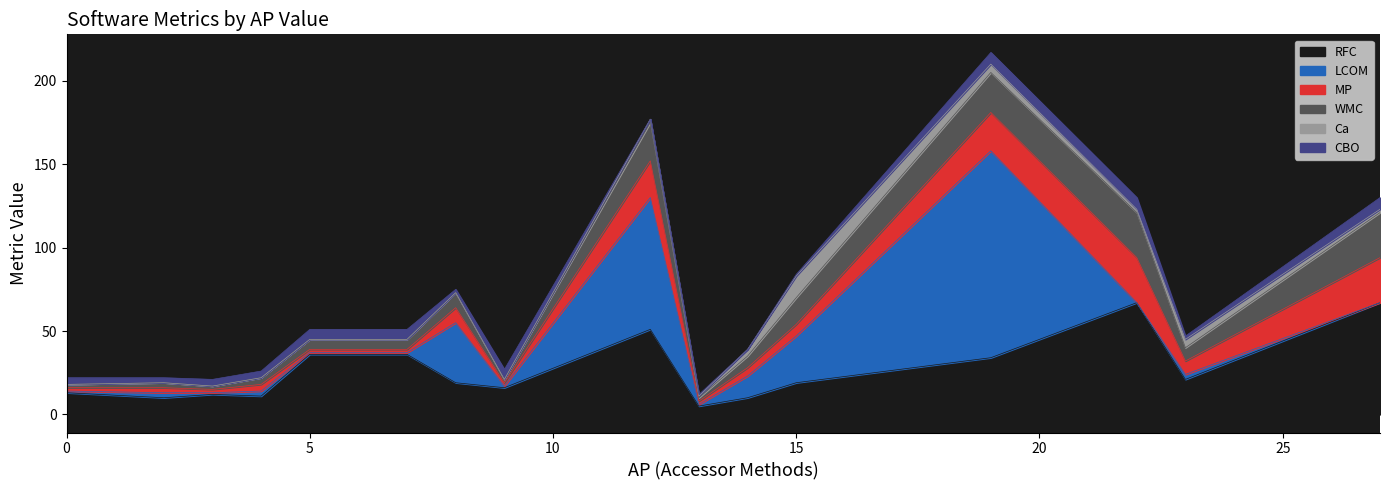

Between 3 and 23, which series saw the biggest shift?

RFC